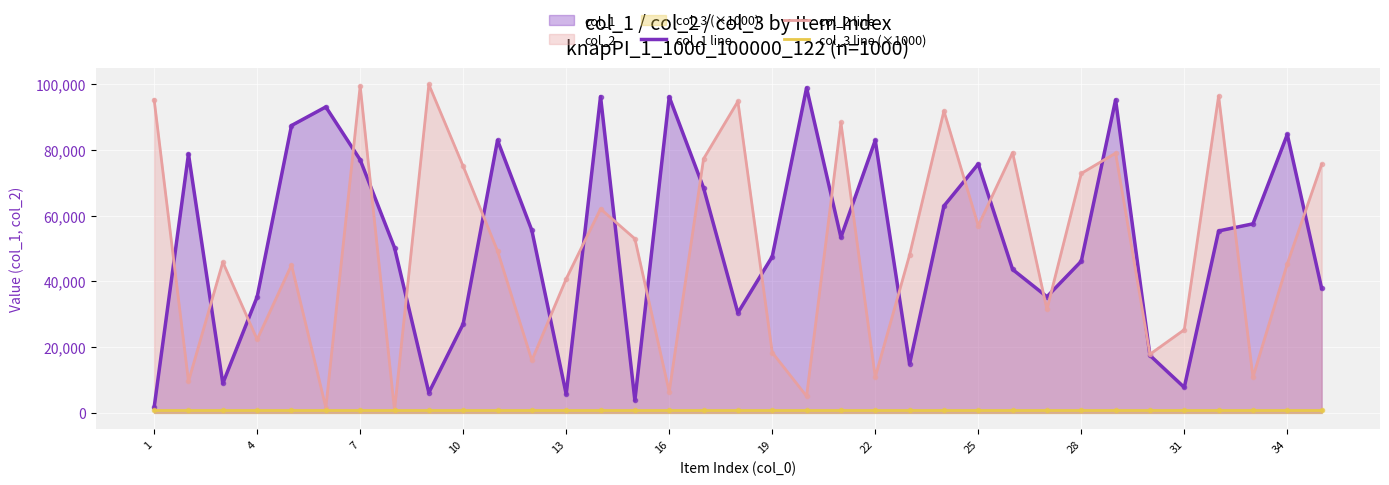

What is the average value of the col_1 line series?

52061